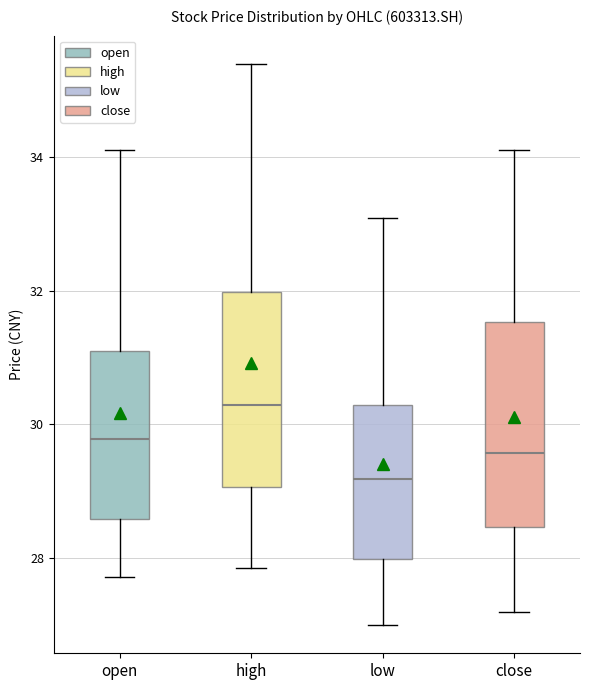

Which box has the lowest median line?

low